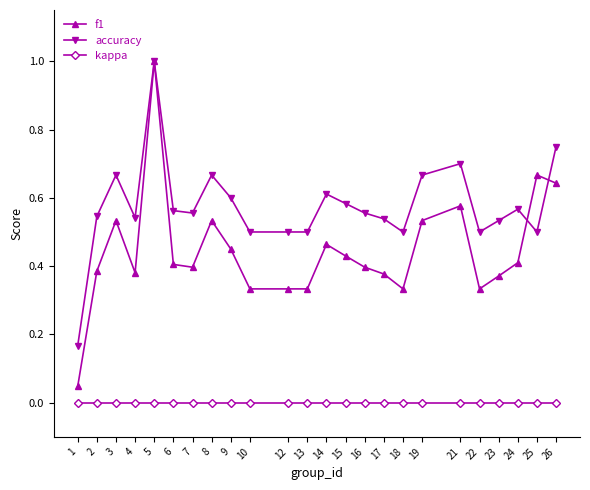

Between 5 and 10, which series saw the biggest shift?

f1